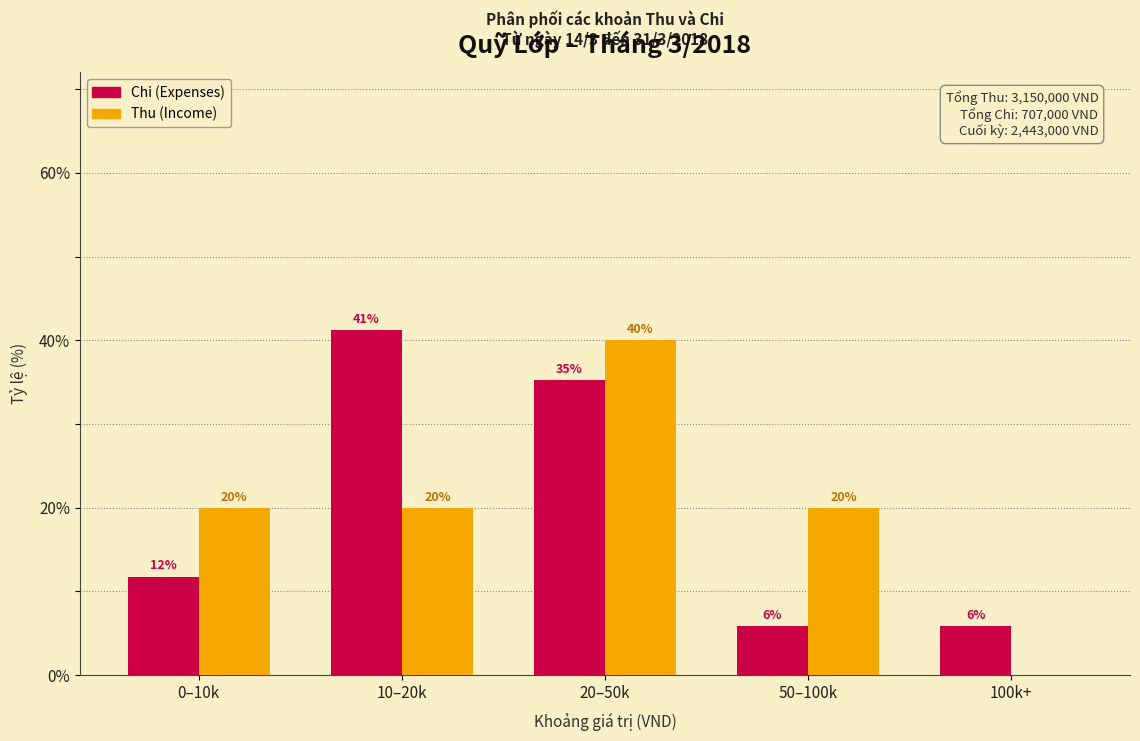

Read the Thu (Income) value at 10–20k.

20.0